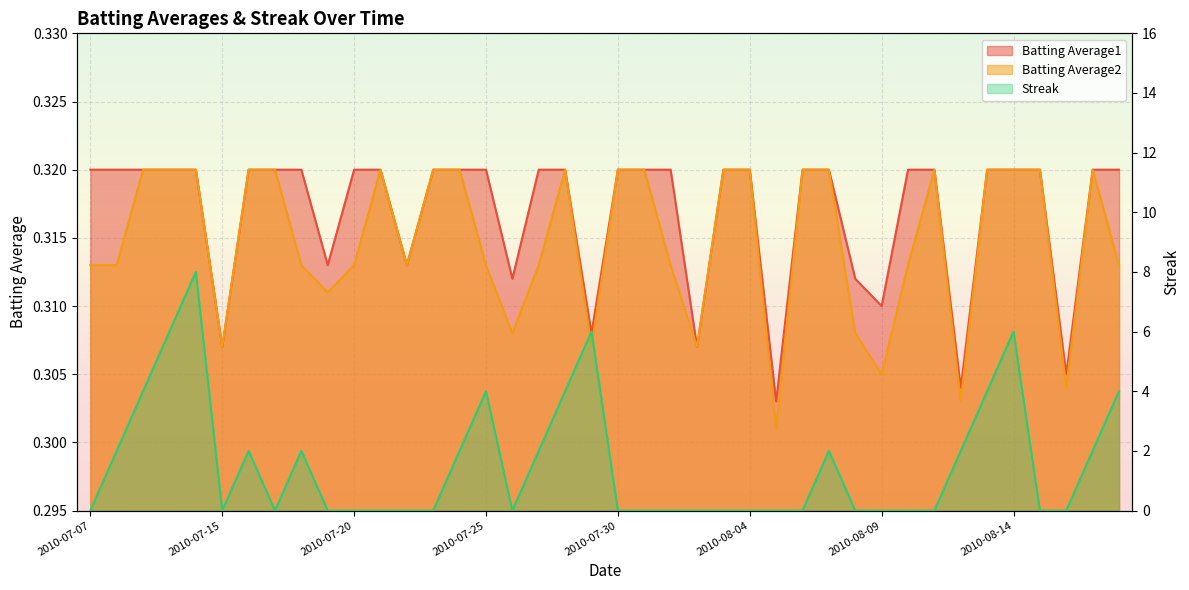

What is the value of the Batting Average1 point at the 21st from the left?

0.3